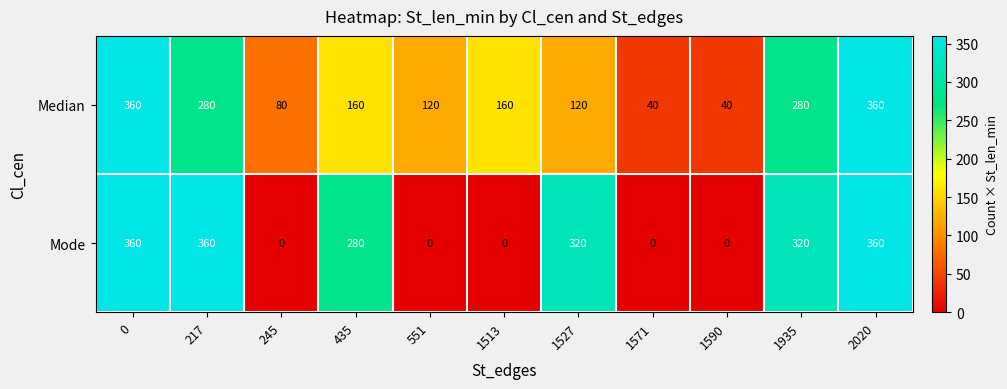

What value does the Median series have at 551, to the nearest 50?

100